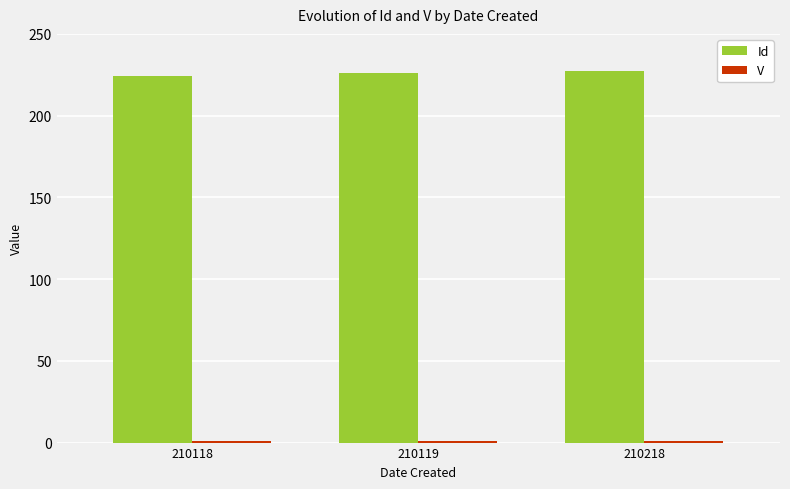

The value of Id at 210119 is 341.9. True or false?

False